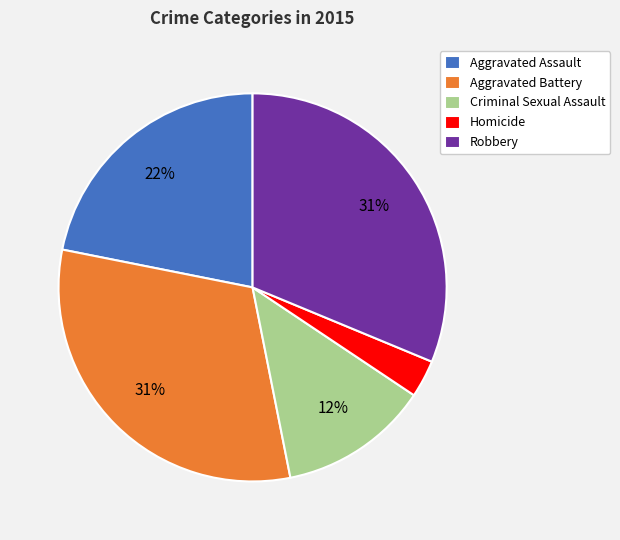

What is the ratio of the value at Aggravated Battery to the value at Aggravated Assault?

1.4